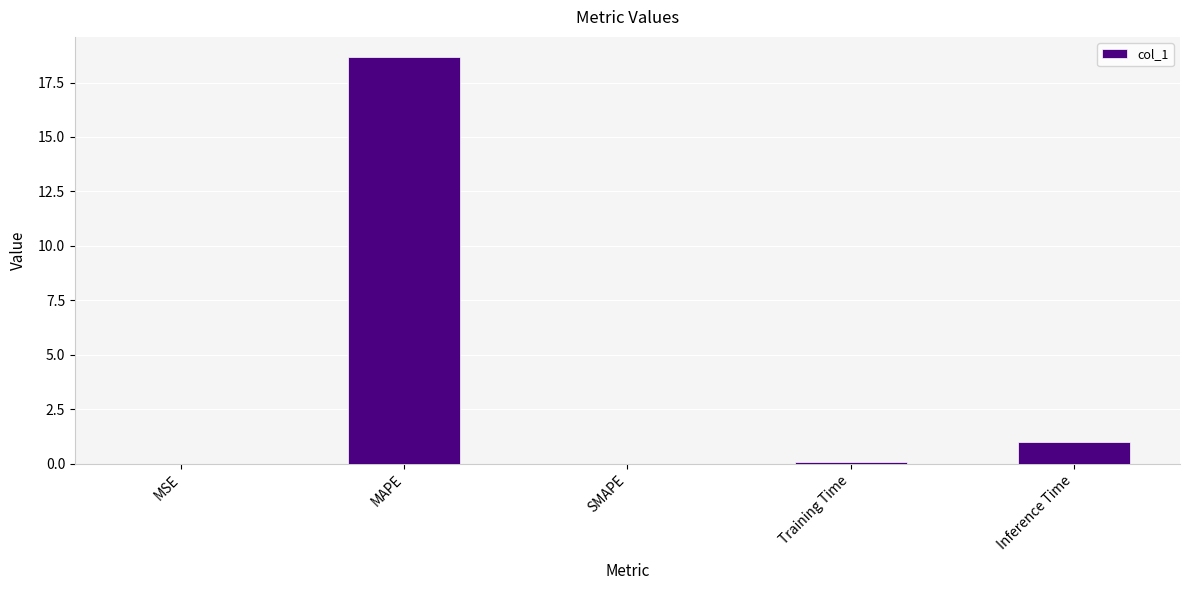

How many categories are shown in the chart?

5